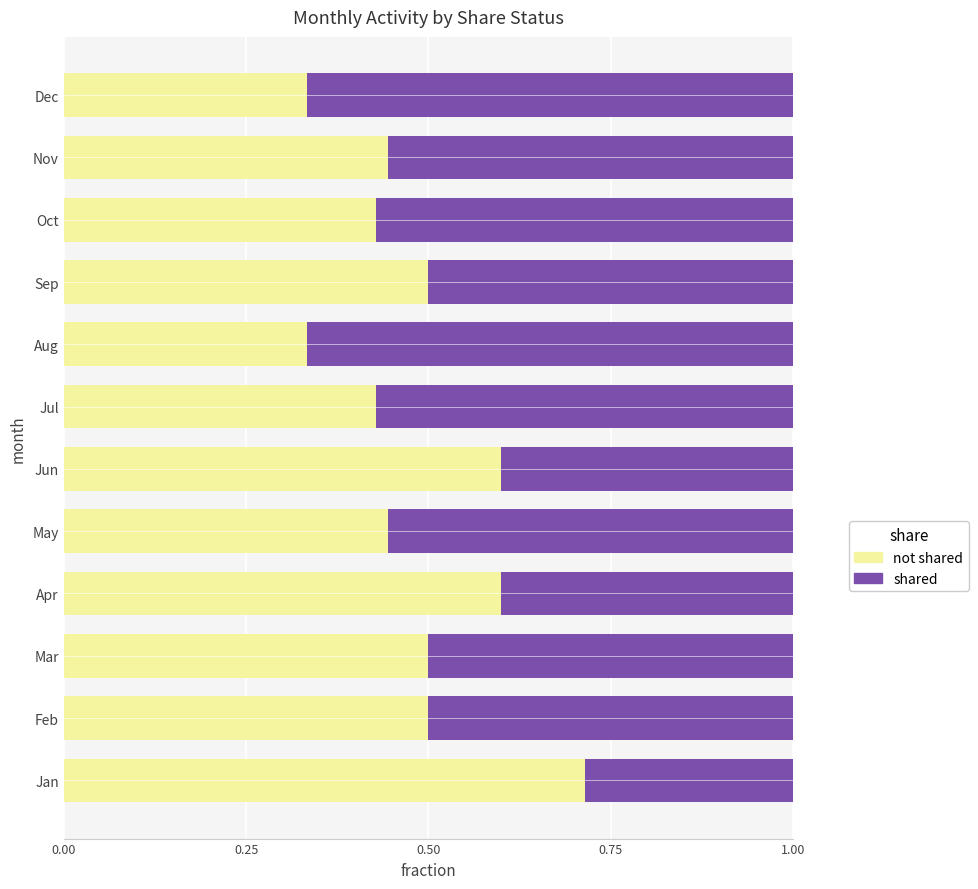

What is the total value across all series at Apr?

1.0